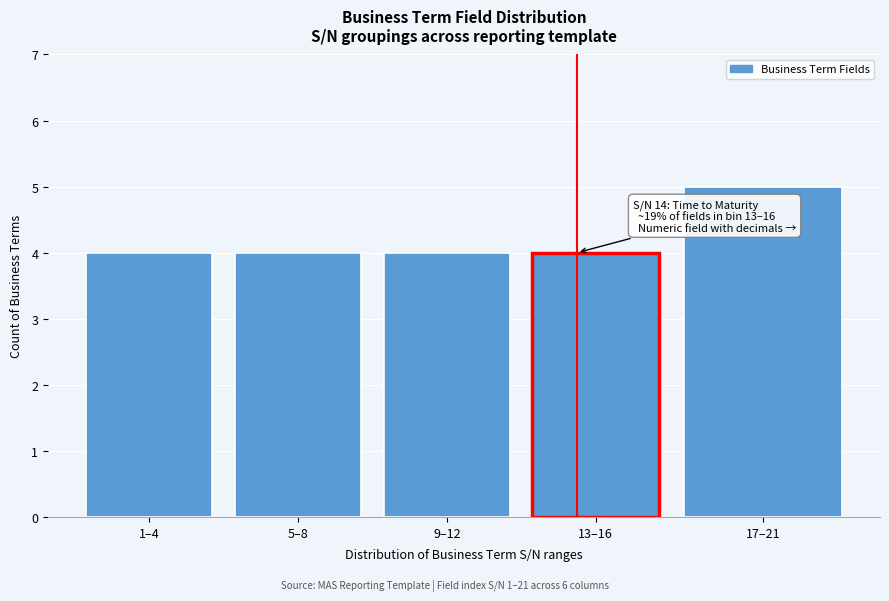

Reading left to right, what are all the values shown in this chart?

1–4=4	5–8=4	9–12=4	13–16=4	17–21=5